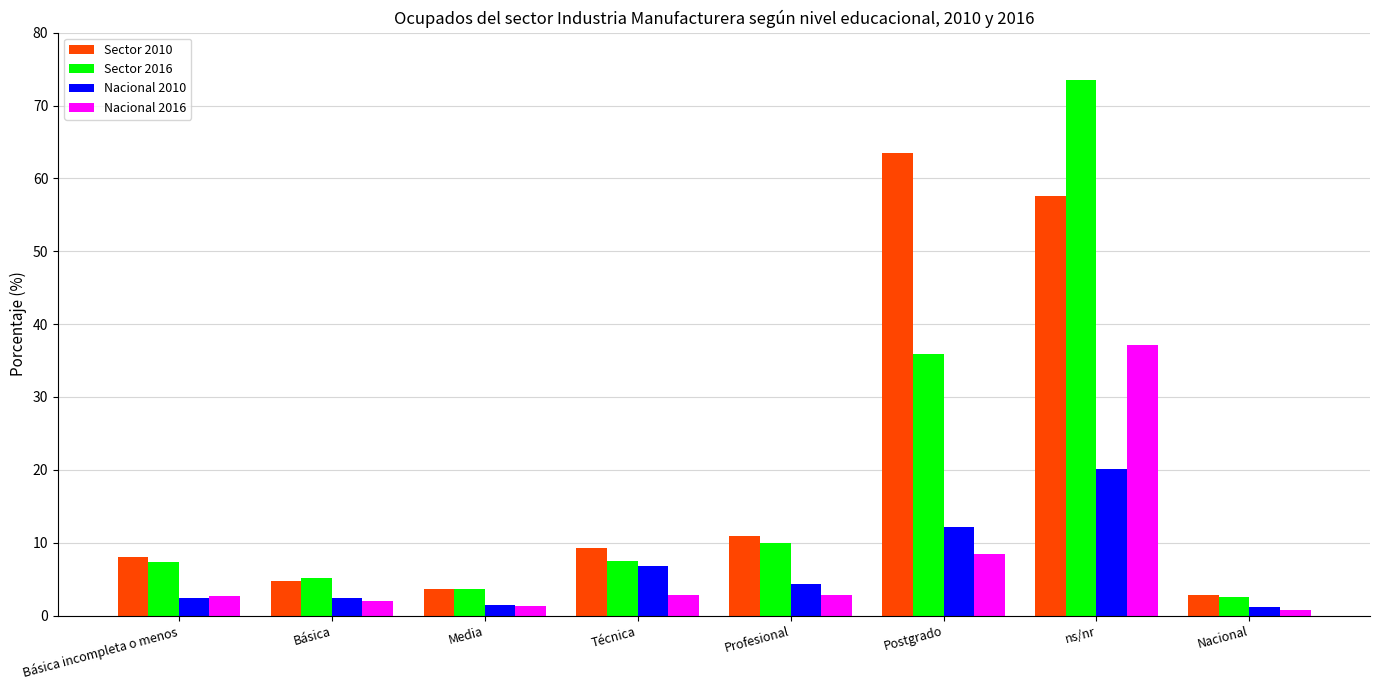

At which category is the sum across all series the highest?

ns/nr